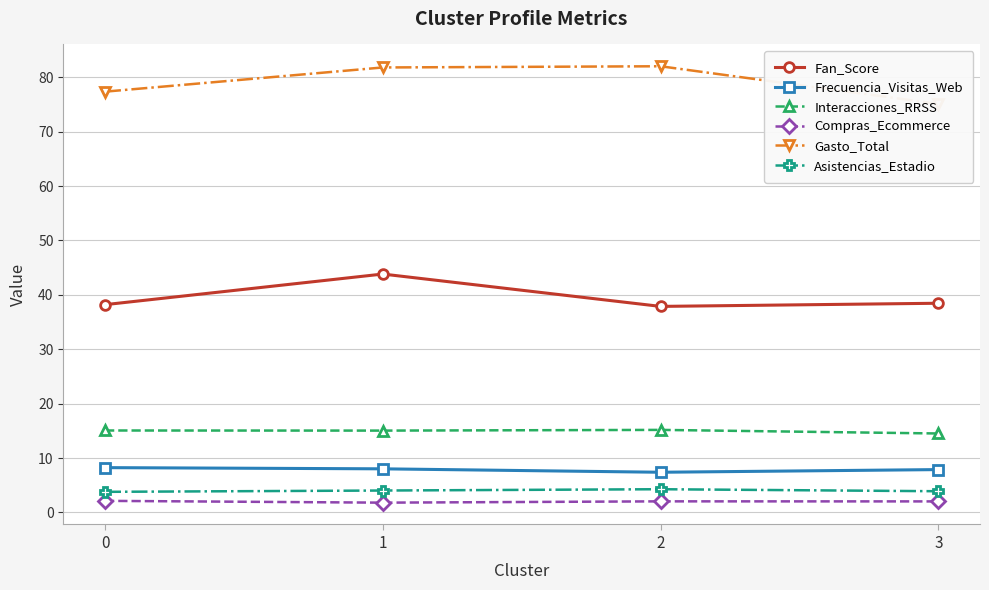

True or false: Interacciones_RRSS has more than 0 points higher than both neighbors.

True